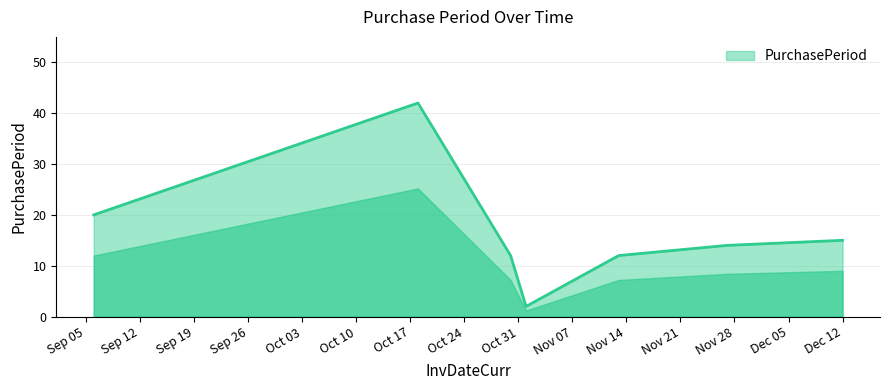

Reading right to left, list all the values displayed in this chart.

15	14	12	2	12	42	20